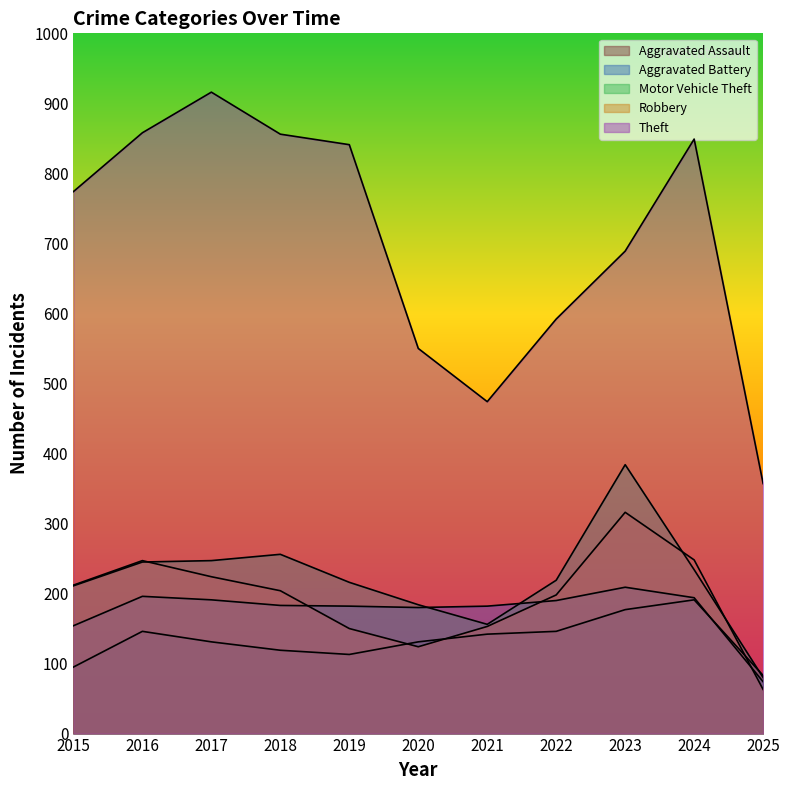

In Theft, how many points are higher than both neighbors (excluding endpoints)?

2